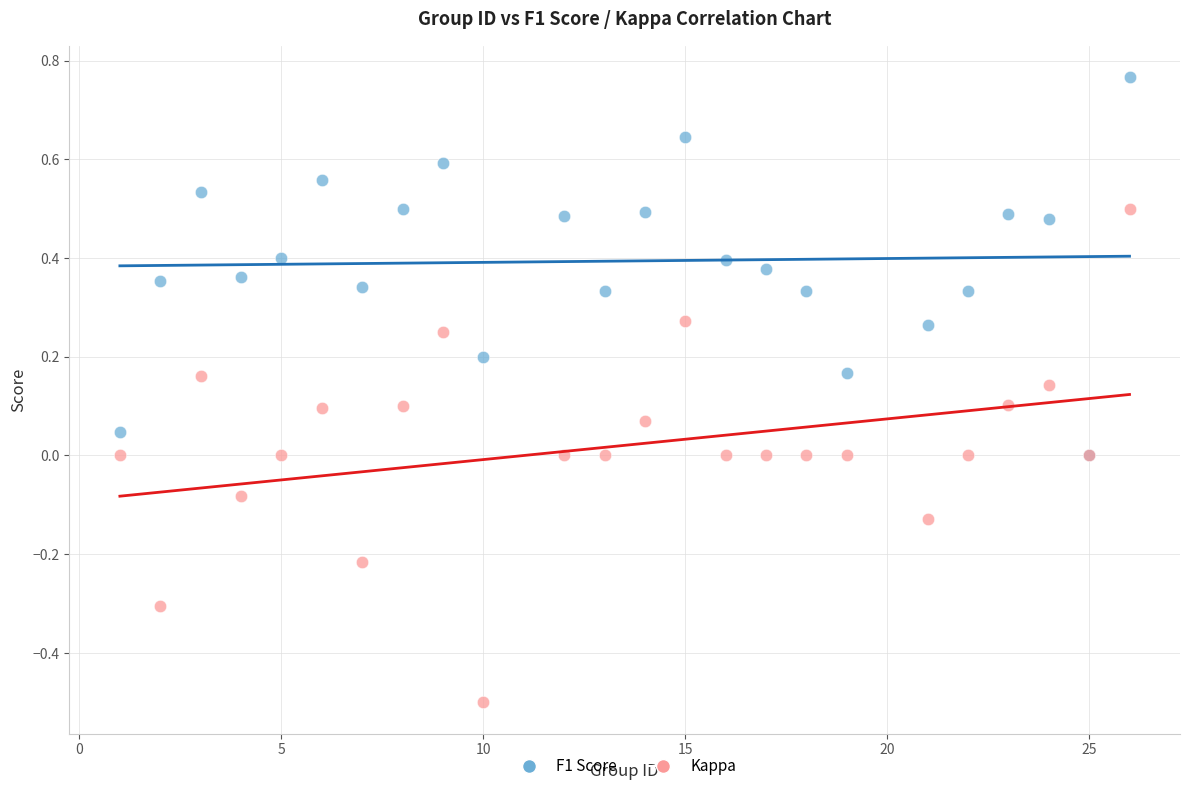

What are all the series names shown in the legend?

F1 Score, Kappa